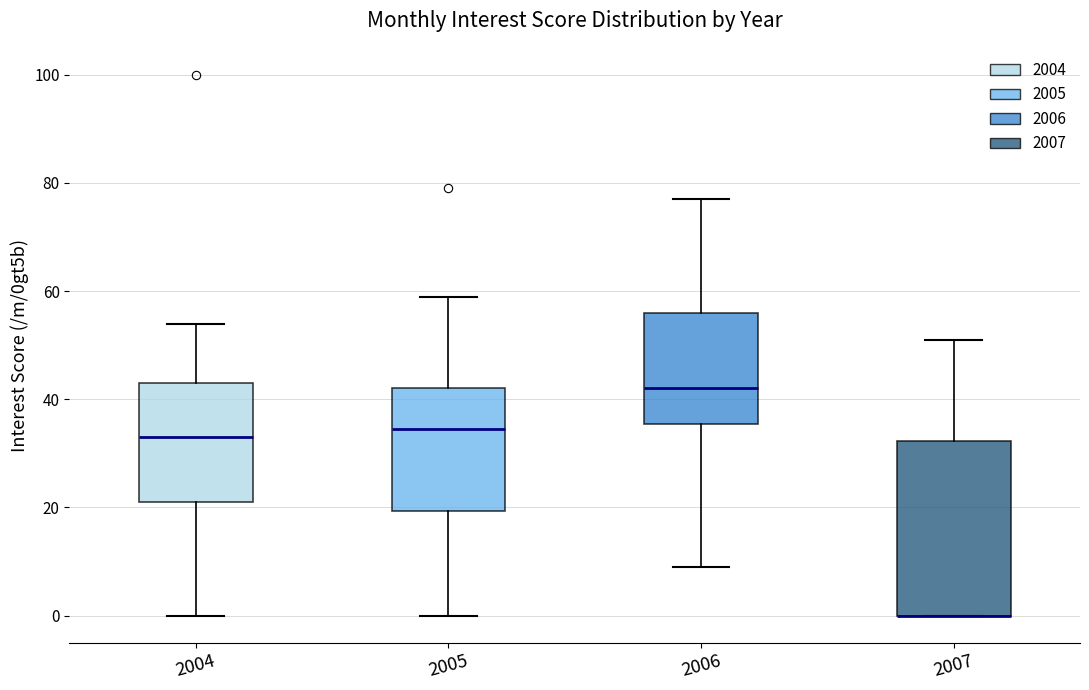

Where does the median line of the box at x = 2005 sit on the y-axis? The values are not printed on the chart, so give them approximately, as read against the axis.

34